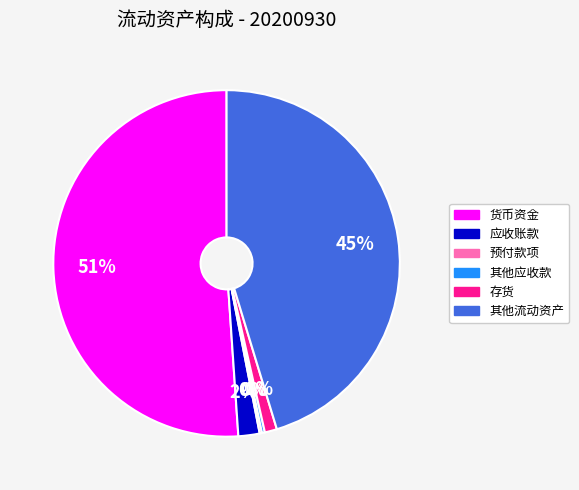

What is the largest slice in the pie chart?

货币资金